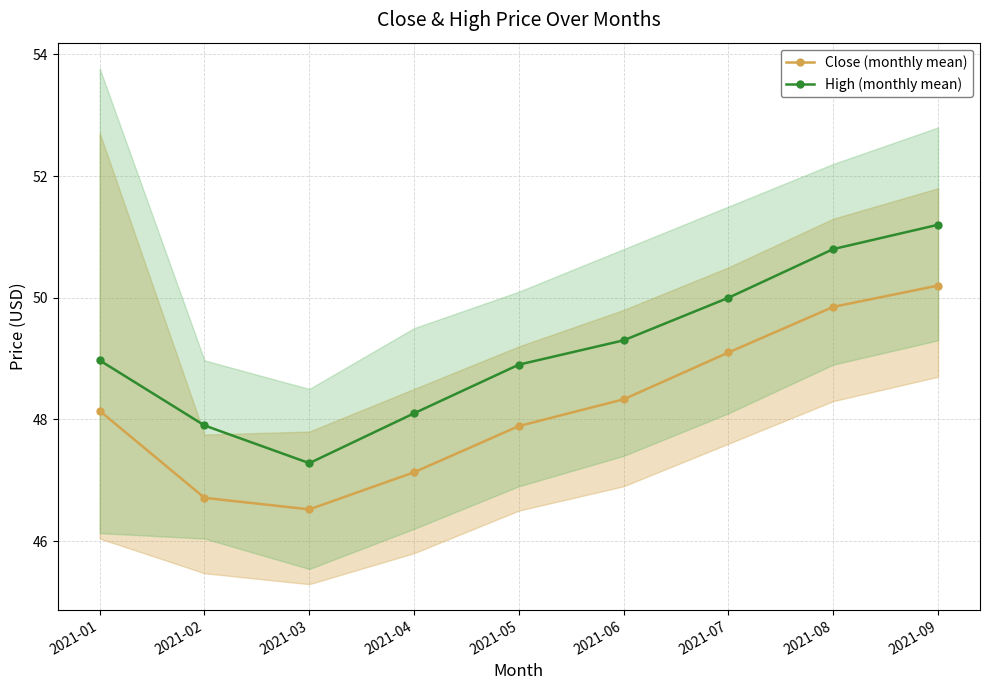

At which label is Close (monthly mean) closest to 48?

2021-05